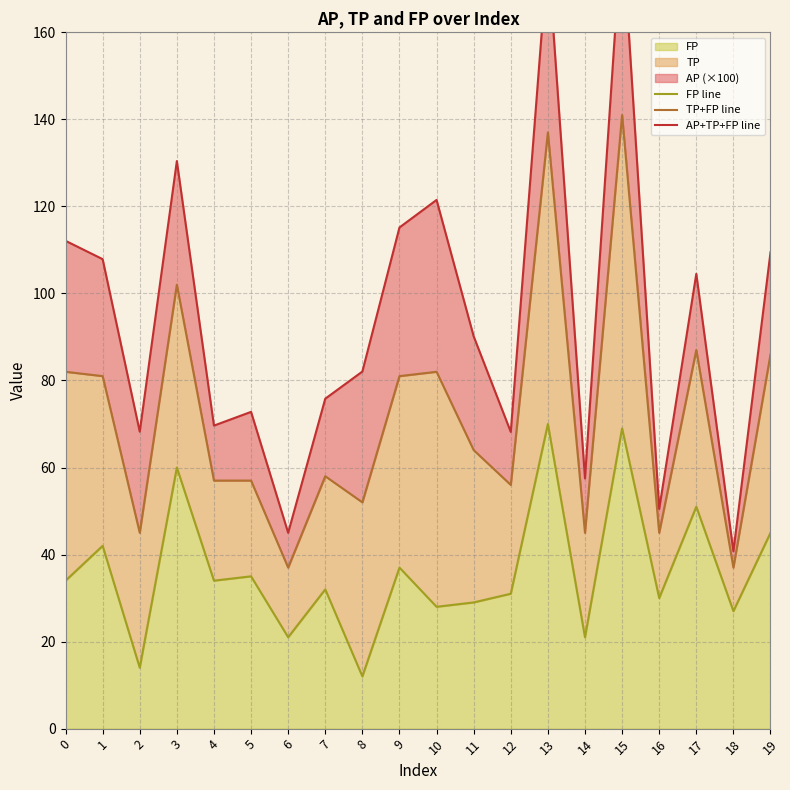

At which category is the sum across all series the highest?

15